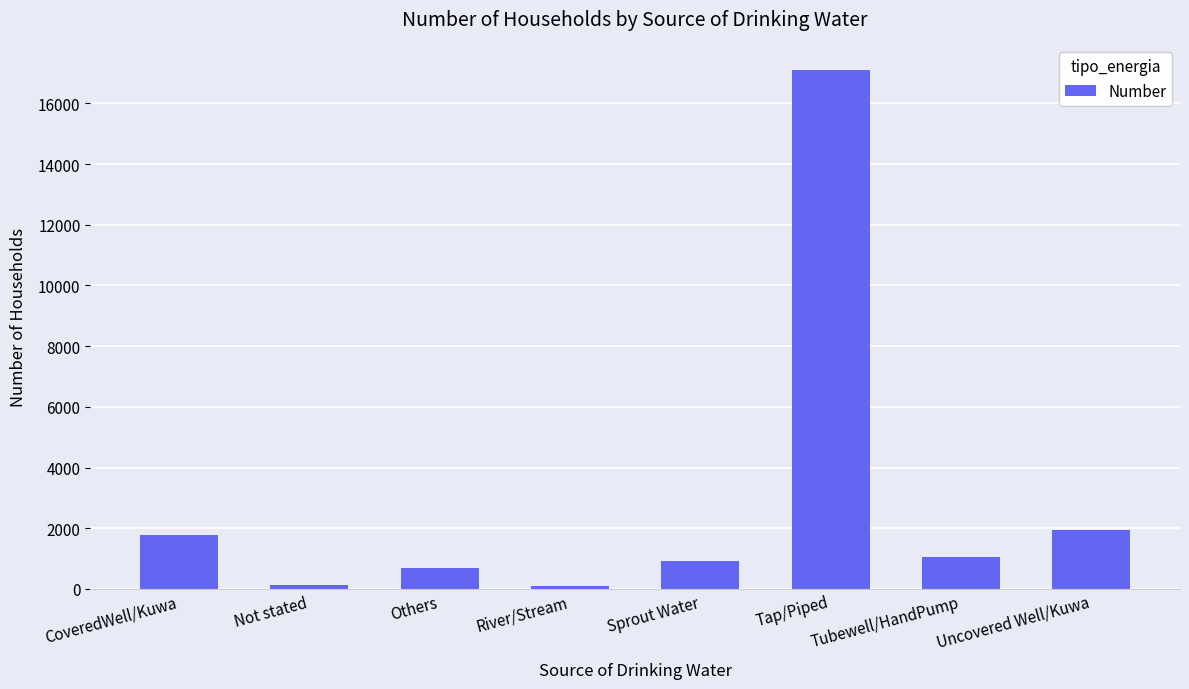

What value does the data have at Others, to the nearest 10?

690